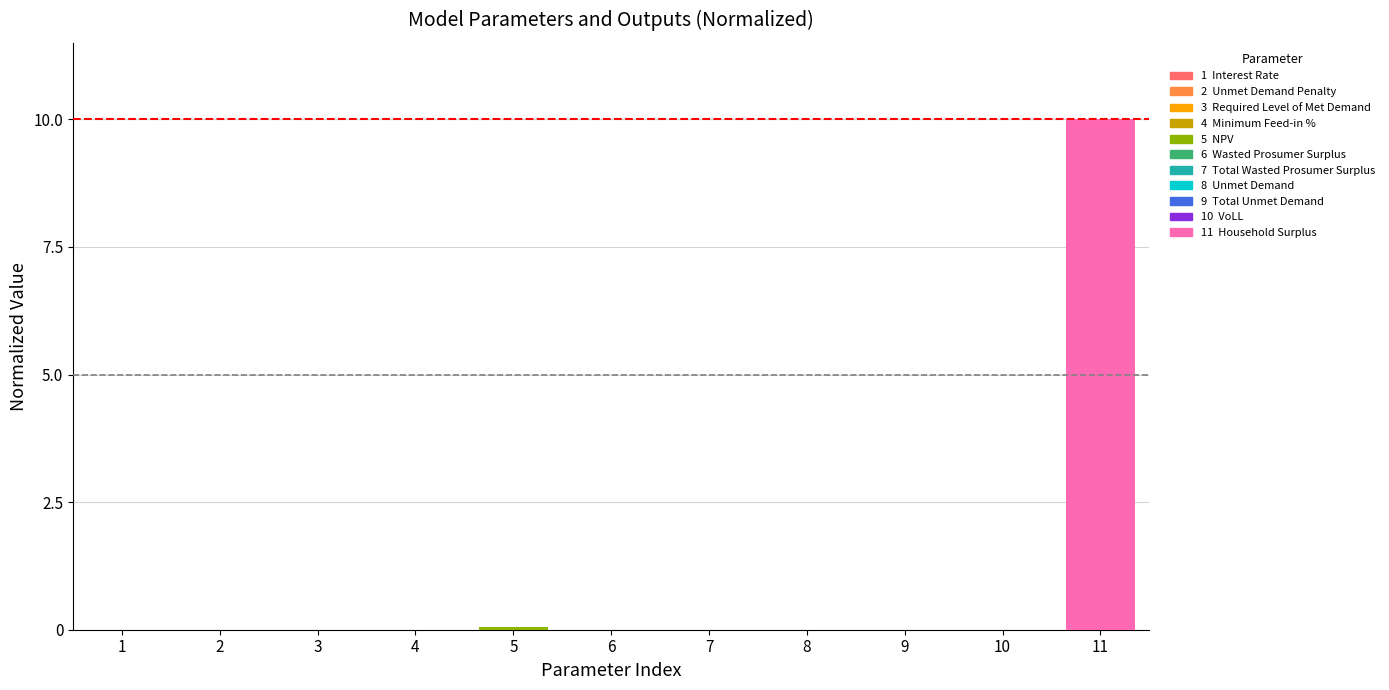

Are the bars grouped side by side (vs. stacked)?

No